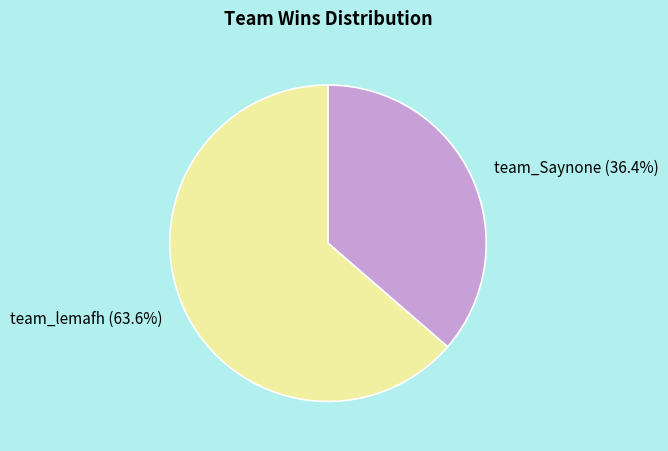

Does team_Saynone account for over 50% of the chart?

No